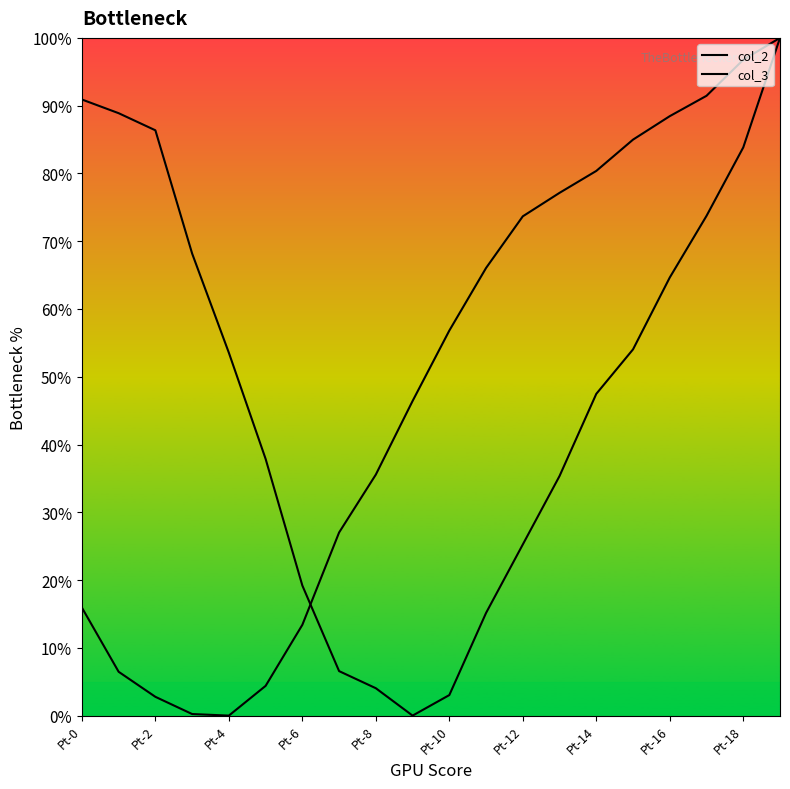

True or false: col_2 and col_3 intersect in this chart.

True